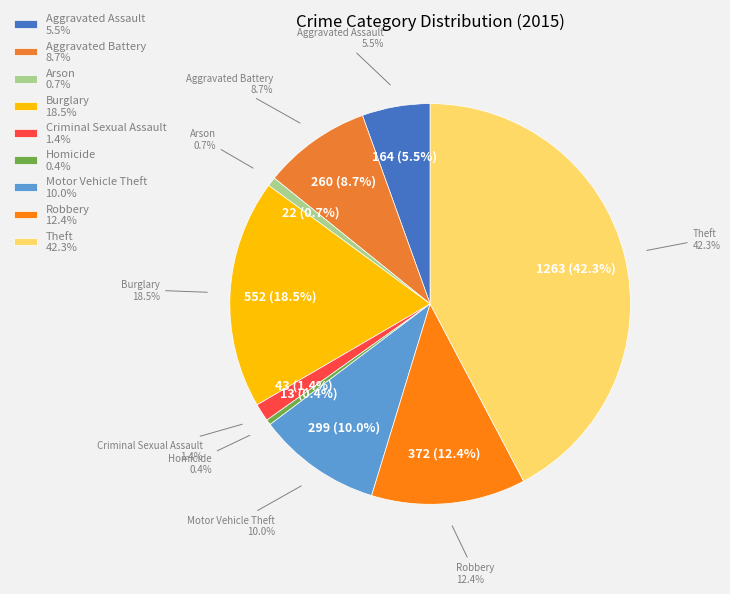

Is the sum of Aggravated Battery and Robbery greater than half?

No